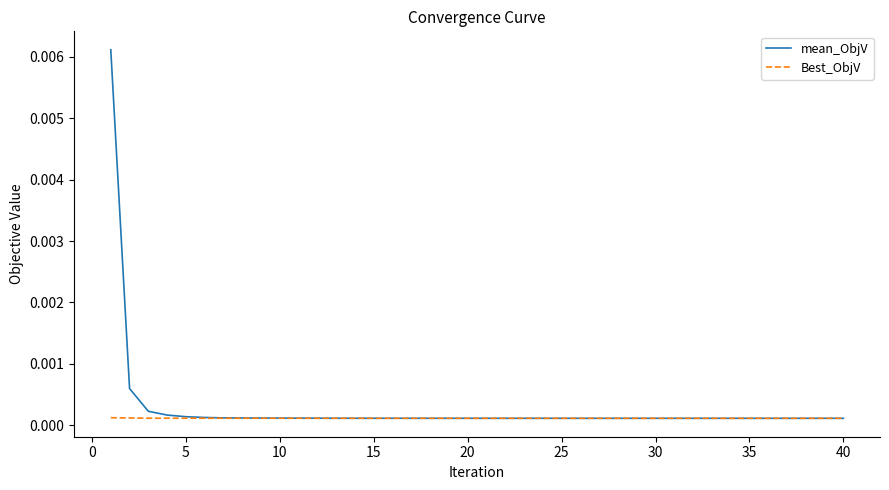

List the series in order of their peak value, lowest first.

Best_ObjV, mean_ObjV